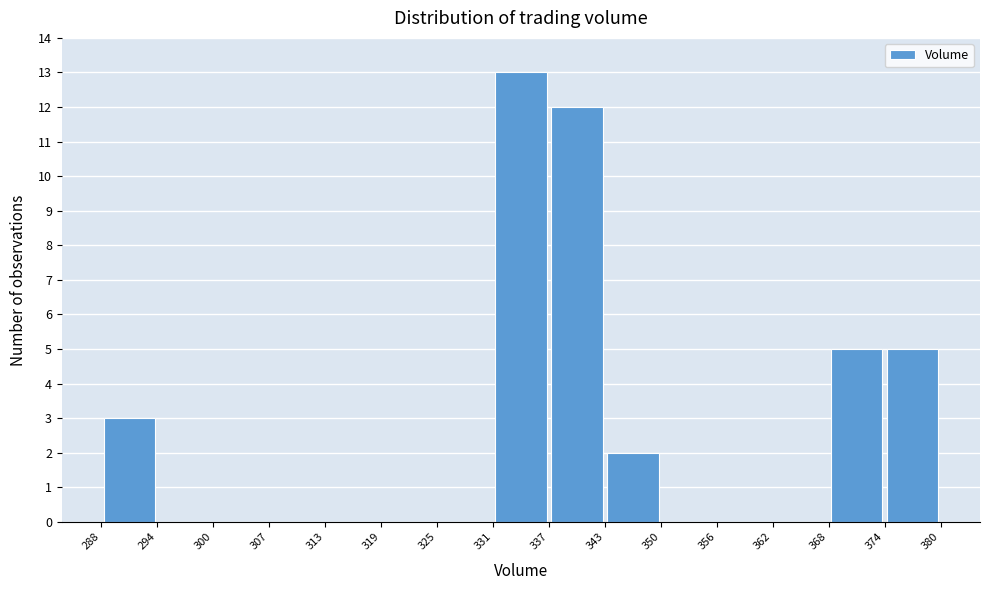

Over which range of the x-axis is the bar tallest?

331 to 337